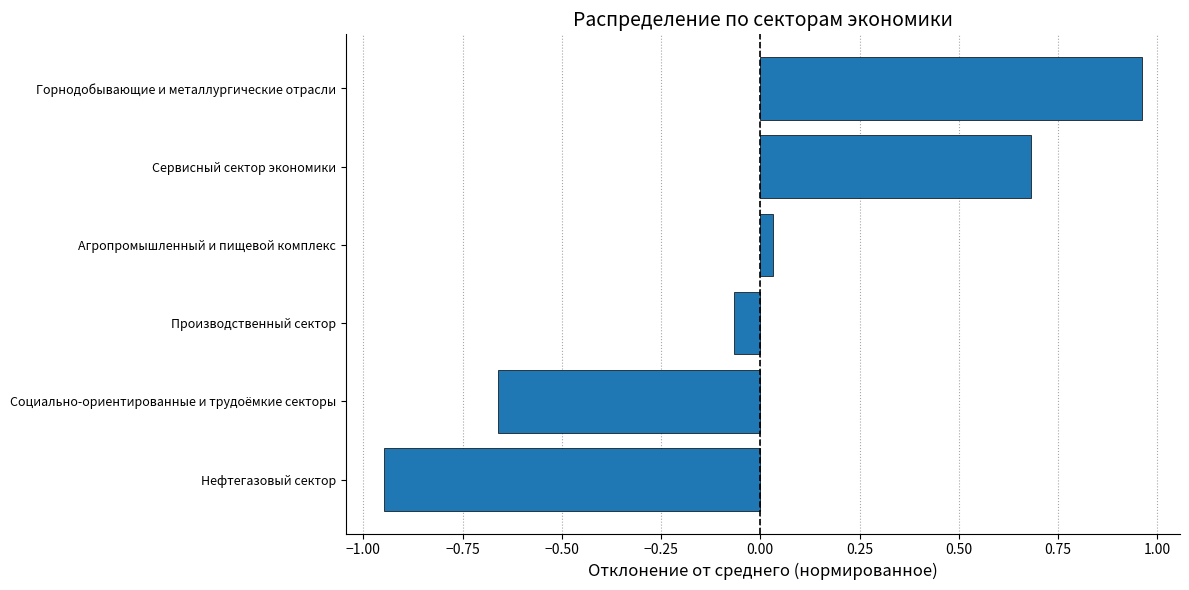

True or false: the data shows 0.7 at Сервисный сектор экономики.

True